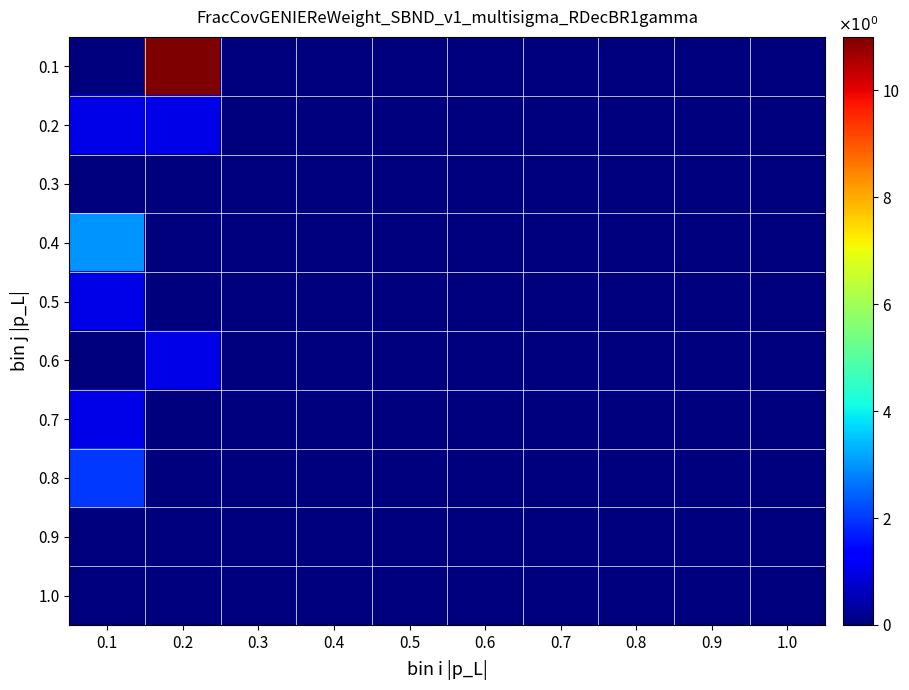

Reading left to right, extract all data points from this chart.

0.1: 0.1=0	0.2=11	0.3=0	0.4=0	0.5=0	0.6=0	0.7=0	0.8=0	0.9=0	1.0=0
0.2: 0.1=1	0.2=1	0.3=0	0.4=0	0.5=0	0.6=0	0.7=0	0.8=0	0.9=0	1.0=0
0.3: 0.1=0	0.2=0	0.3=0	0.4=0	0.5=0	0.6=0	0.7=0	0.8=0	0.9=0	1.0=0
0.4: 0.1=3	0.2=0	0.3=0	0.4=0	0.5=0	0.6=0	0.7=0	0.8=0	0.9=0	1.0=0
0.5: 0.1=1	0.2=0	0.3=0	0.4=0	0.5=0	0.6=0	0.7=0	0.8=0	0.9=0	1.0=0
0.6: 0.1=0	0.2=1	0.3=0	0.4=0	0.5=0	0.6=0	0.7=0	0.8=0	0.9=0	1.0=0
0.7: 0.1=1	0.2=0	0.3=0	0.4=0	0.5=0	0.6=0	0.7=0	0.8=0	0.9=0	1.0=0
0.8: 0.1=2	0.2=0	0.3=0	0.4=0	0.5=0	0.6=0	0.7=0	0.8=0	0.9=0	1.0=0
0.9: 0.1=0	0.2=0	0.3=0	0.4=0	0.5=0	0.6=0	0.7=0	0.8=0	0.9=0	1.0=0
1.0: 0.1=0	0.2=0	0.3=0	0.4=0	0.5=0	0.6=0	0.7=0	0.8=0	0.9=0	1.0=0